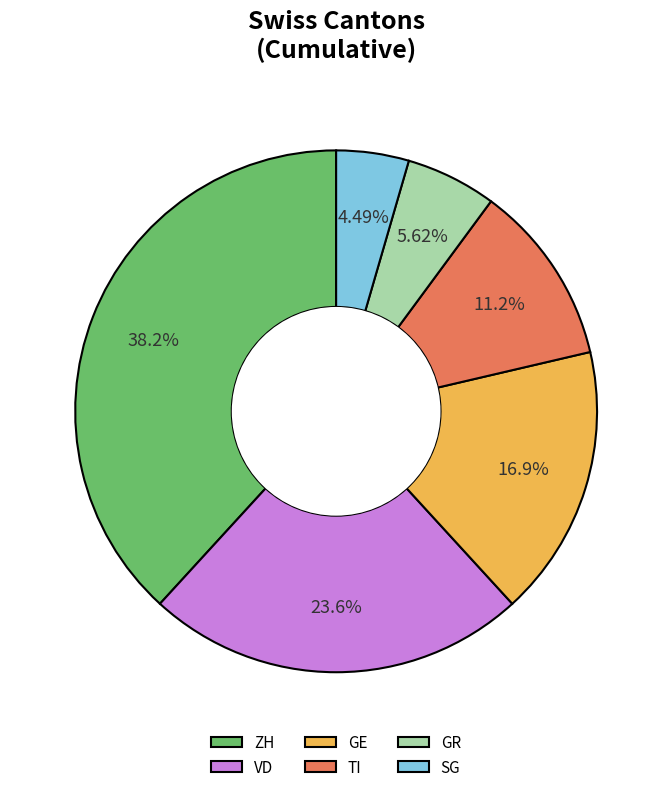

How many segments does this pie chart have?

6